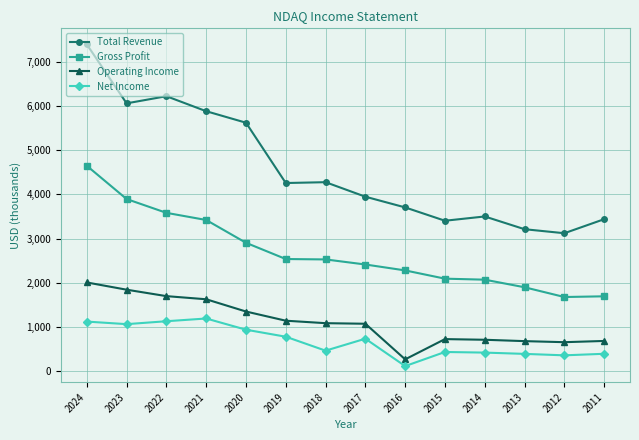

Count the number of data series in this chart.

4